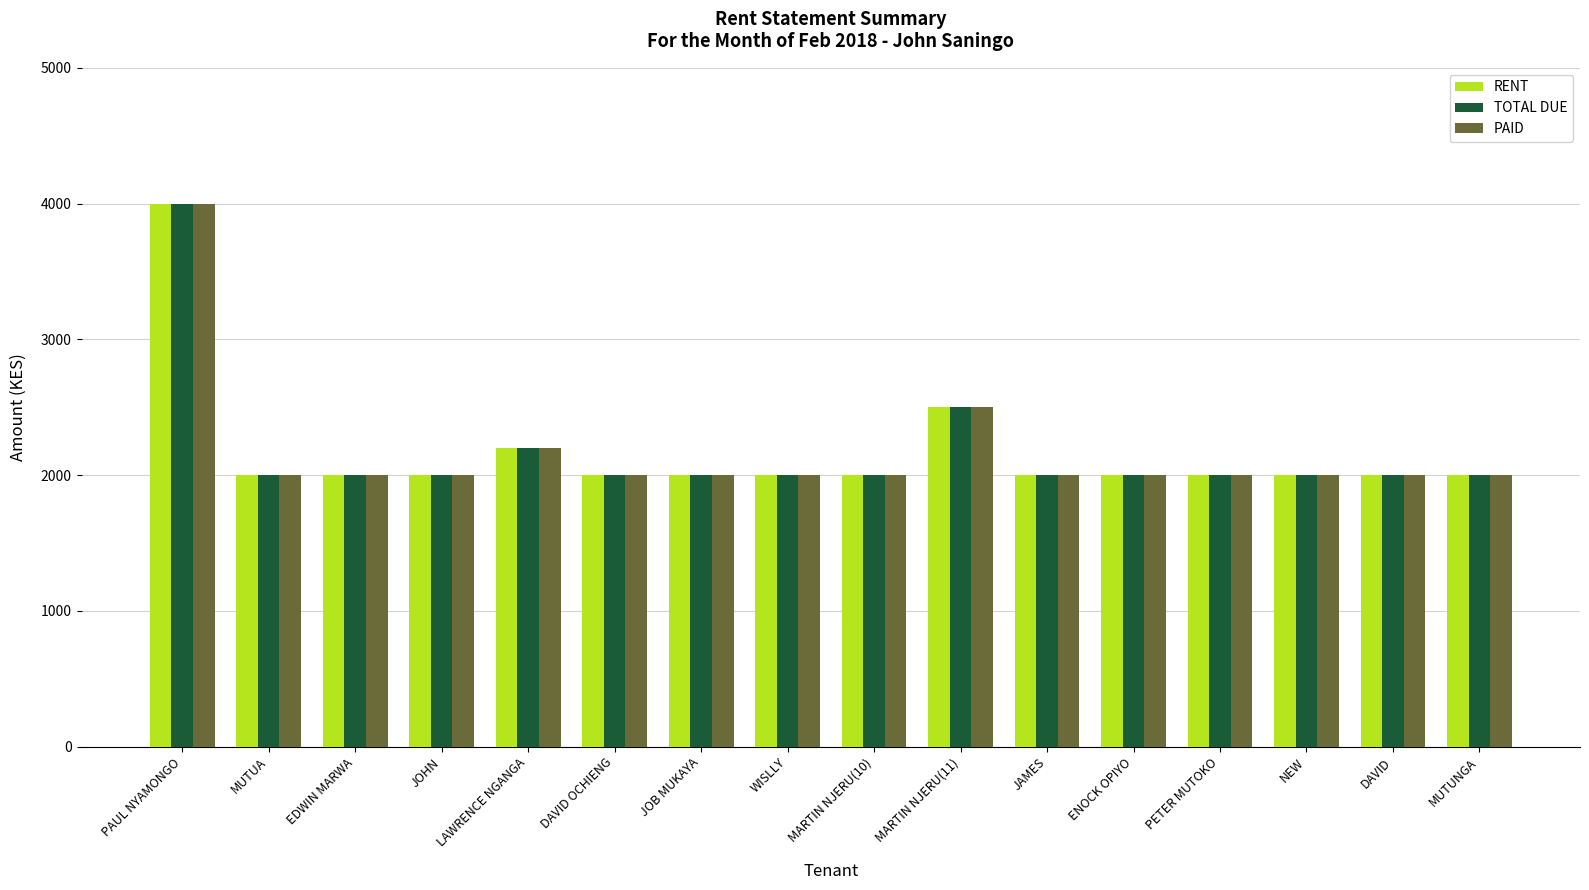

At which label is TOTAL DUE closest to 3000?

MARTIN NJERU(11)